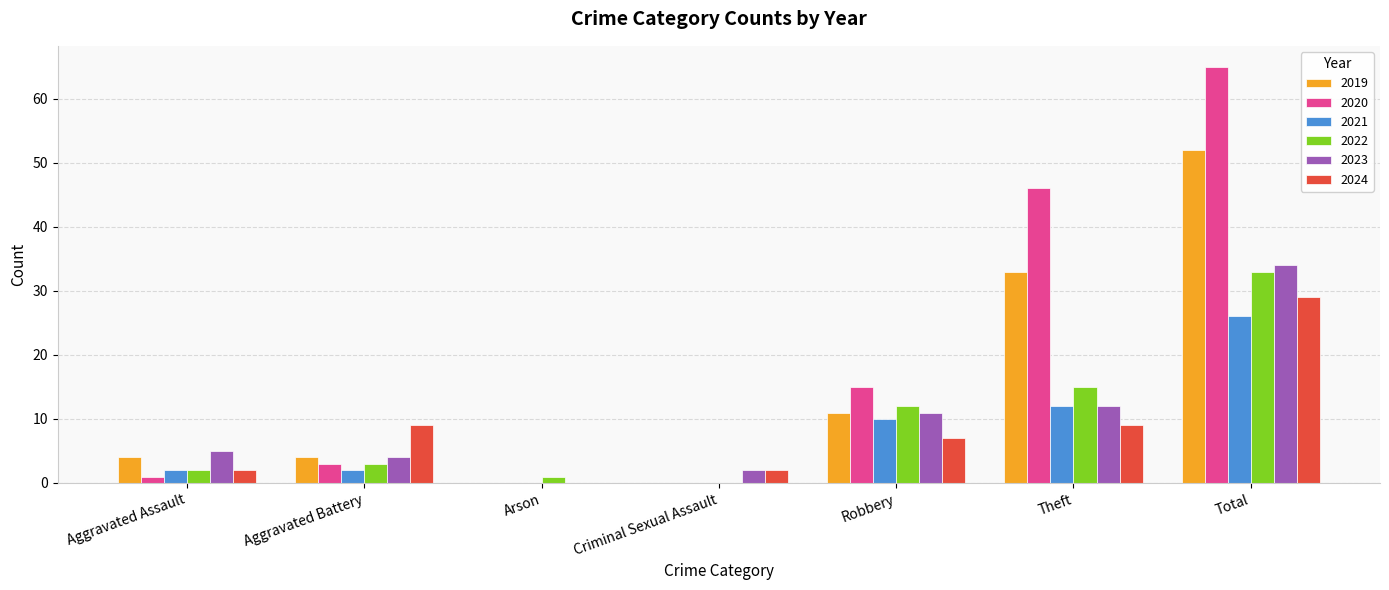

At which label is 2021 closest to 13?

Theft